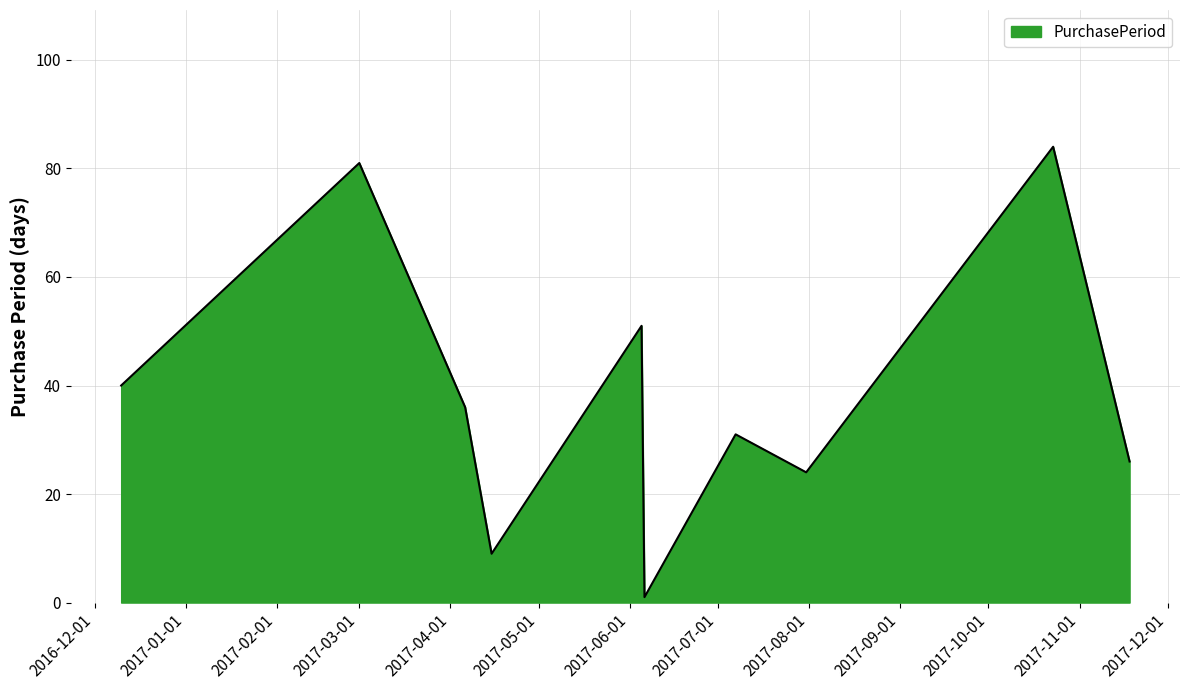

What is the difference between the maximum and minimum values?

83